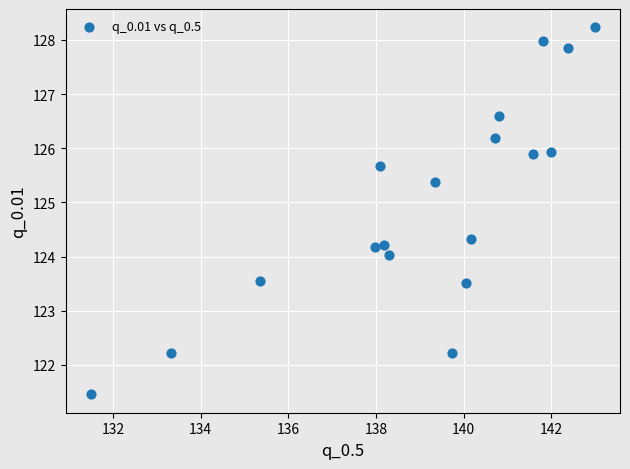

What is the range of X values (max minus min)?

11.5